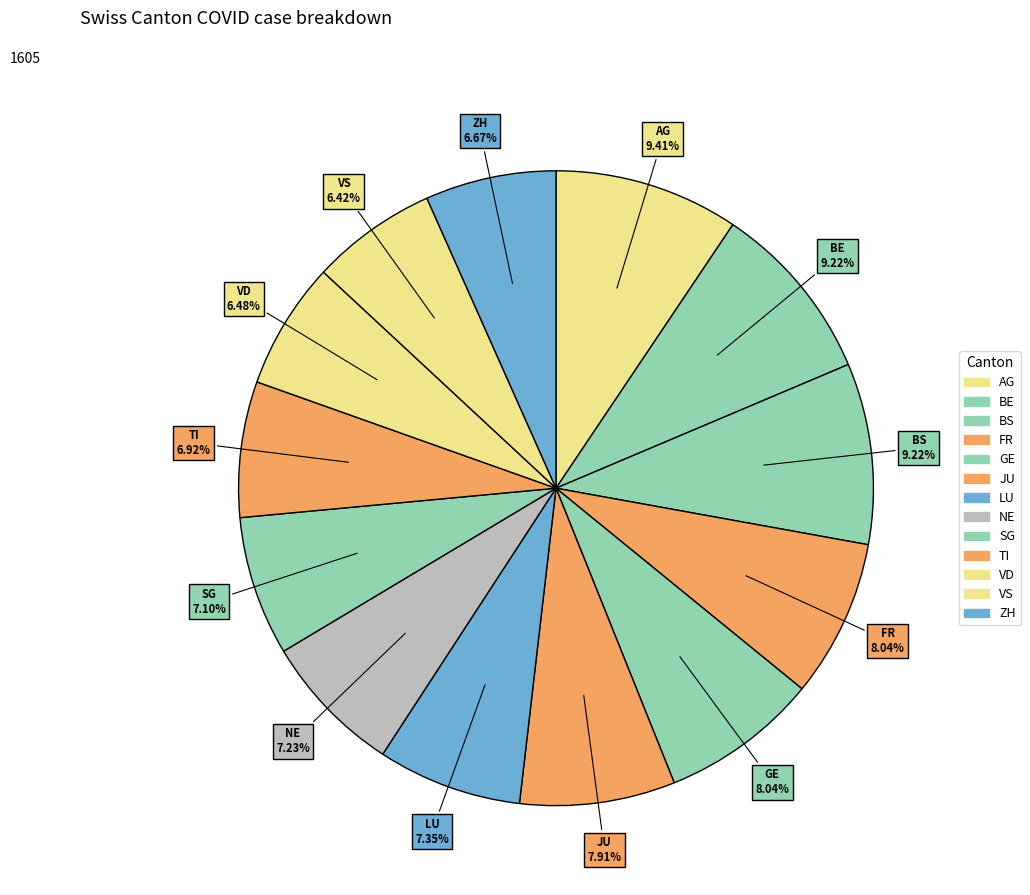

Which slice is the largest?

AG